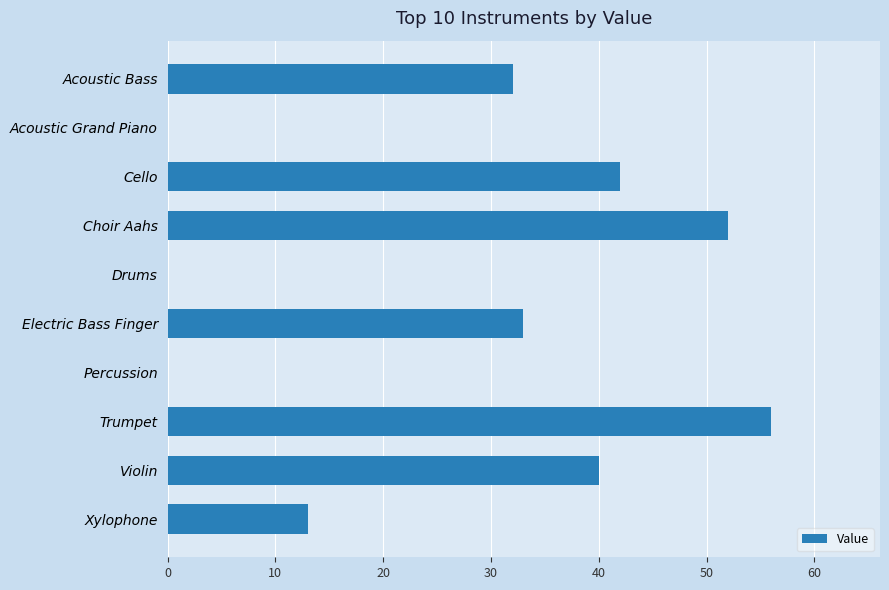

Is it true that the value at Acoustic Grand Piano is 18?

False